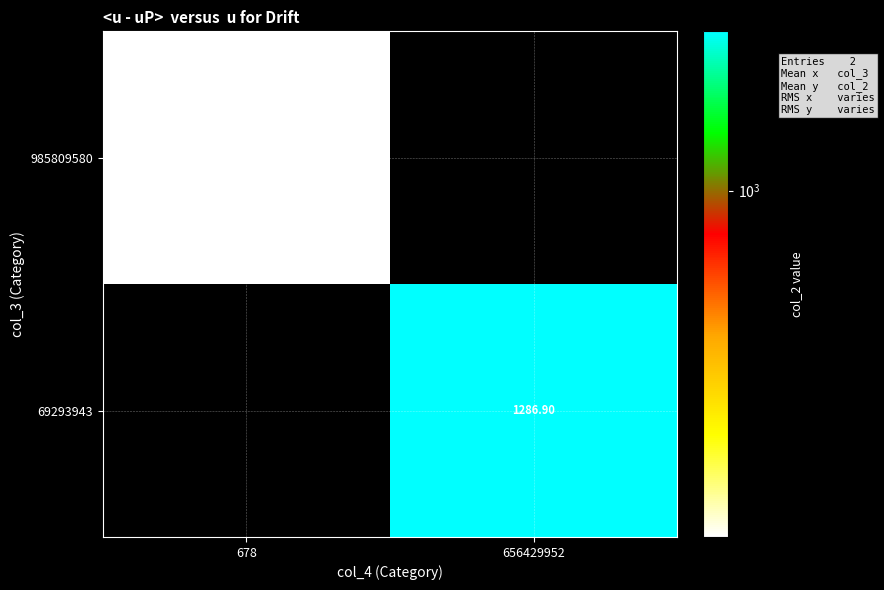

Which series changed the most between 678 and 656429952?

69293943